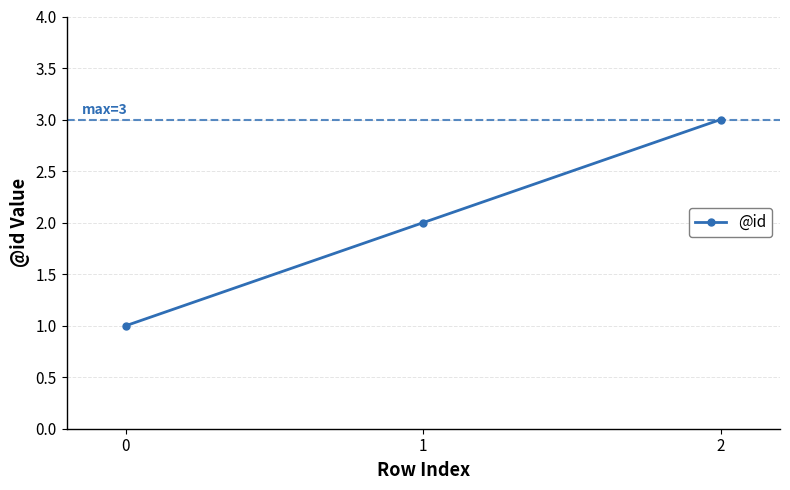

Is it true that the value at 0 is 2?

False